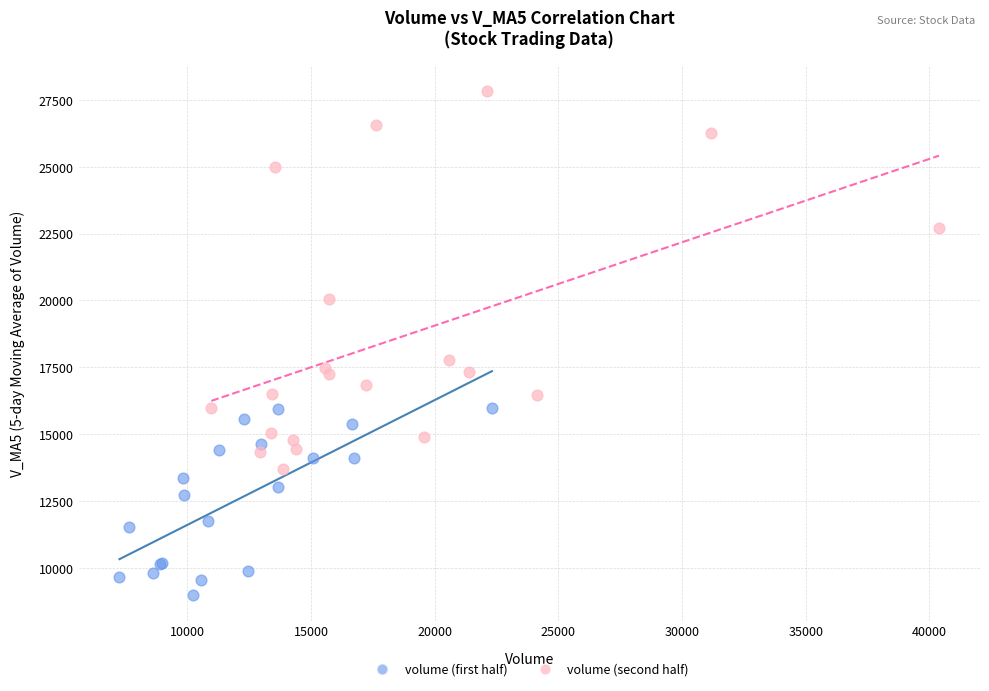

Which series contains the highest Y value?

volume (second half)